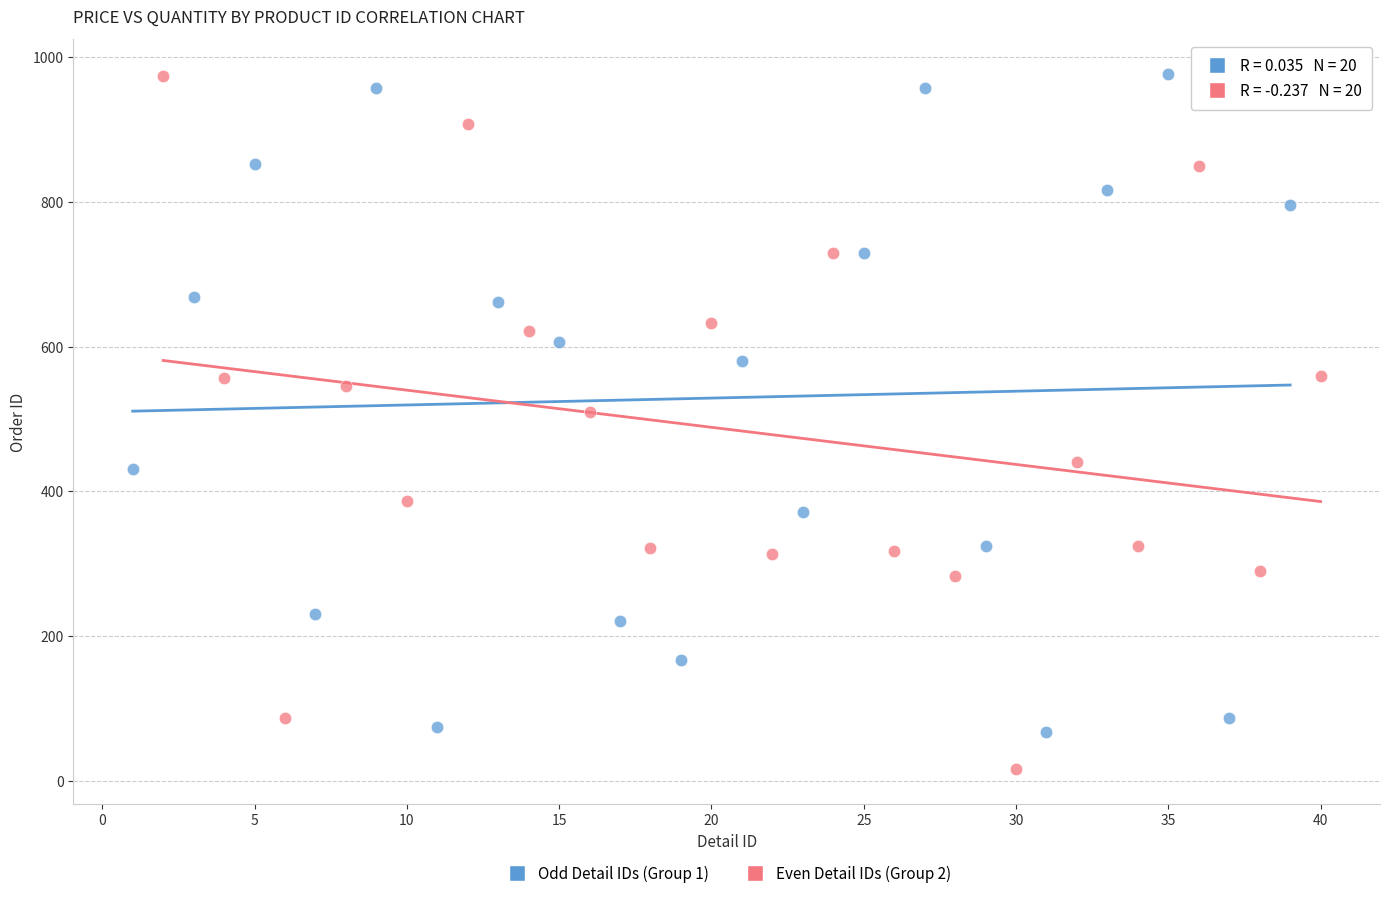

Which series reaches the minimum Y coordinate?

Even Detail IDs (Group 2)